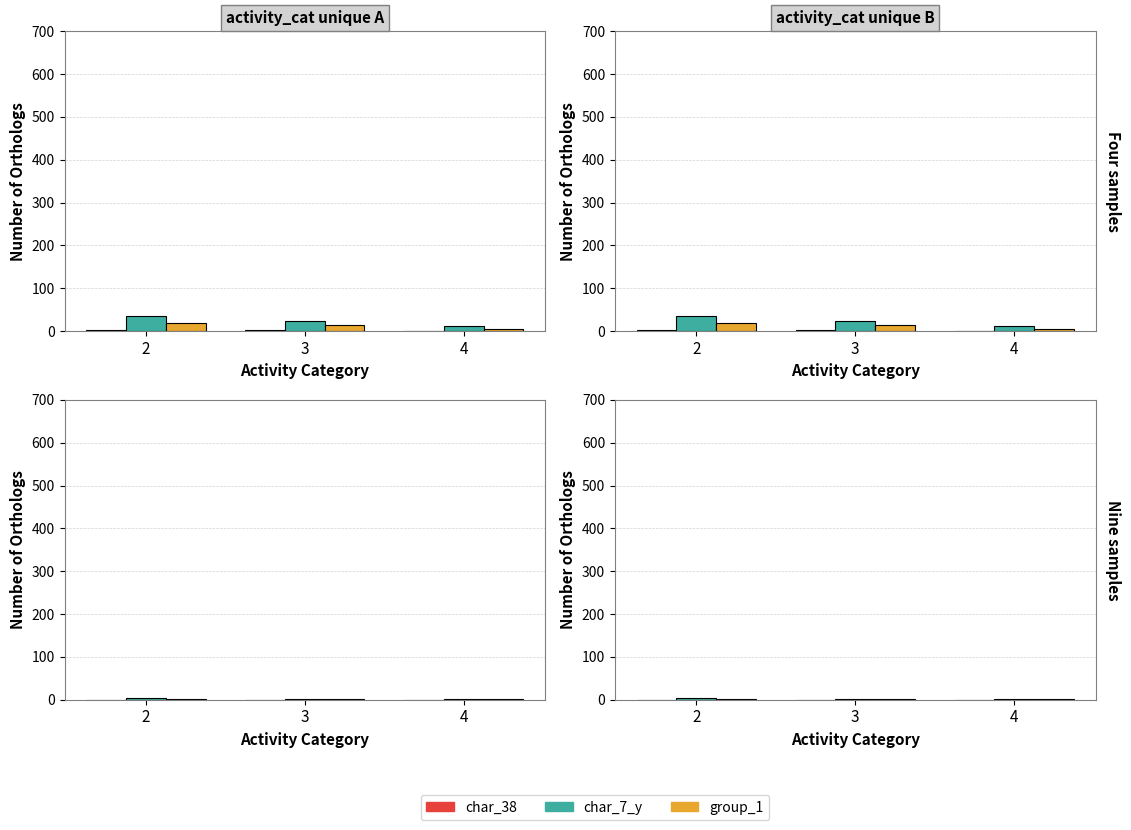

True or false: group_1 has a value of 2.0 at 3.

False